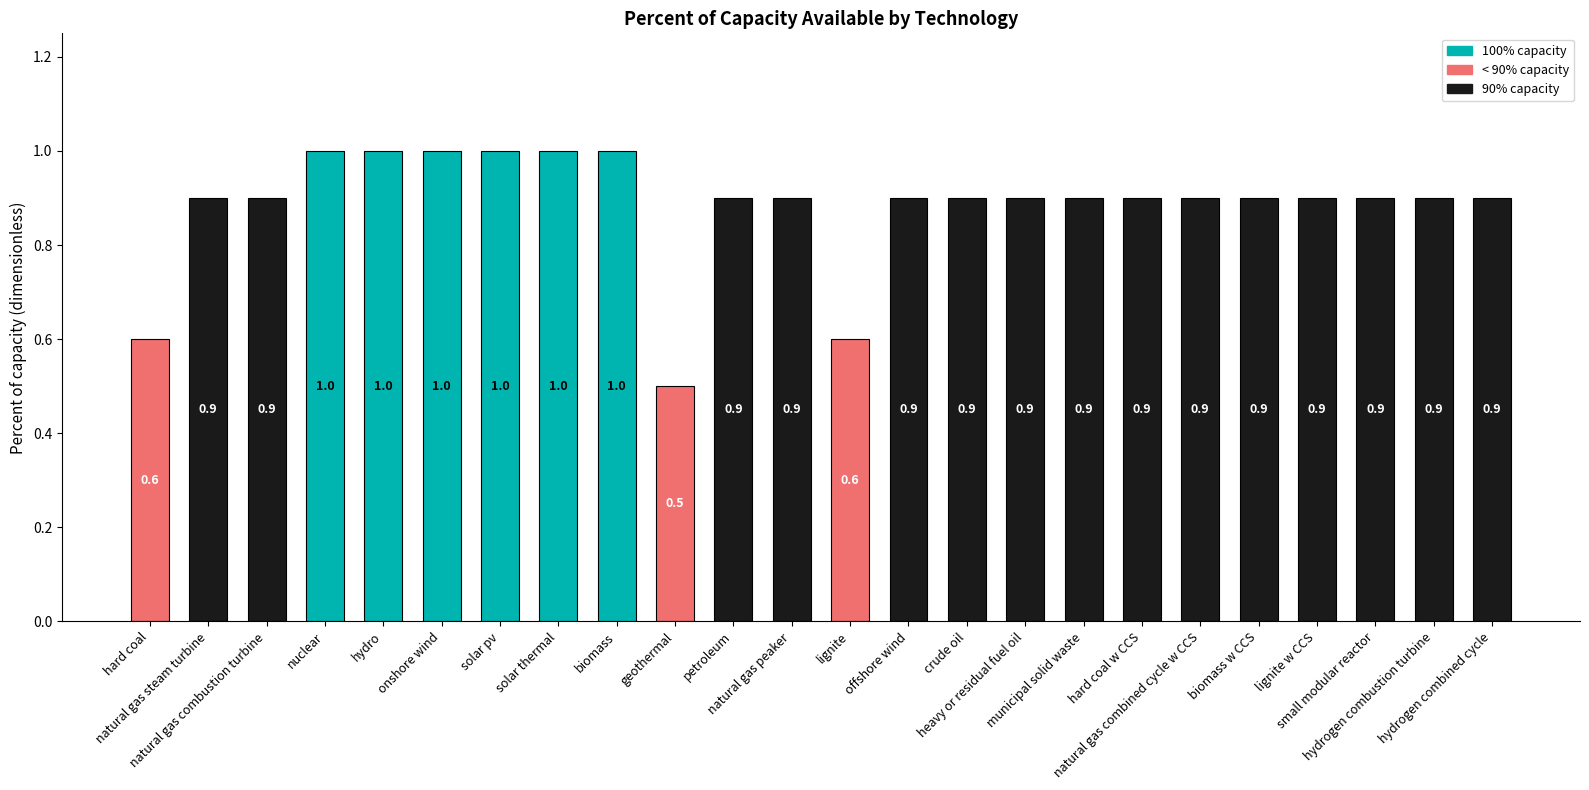

What value does the data have at small modular reactor?

0.9